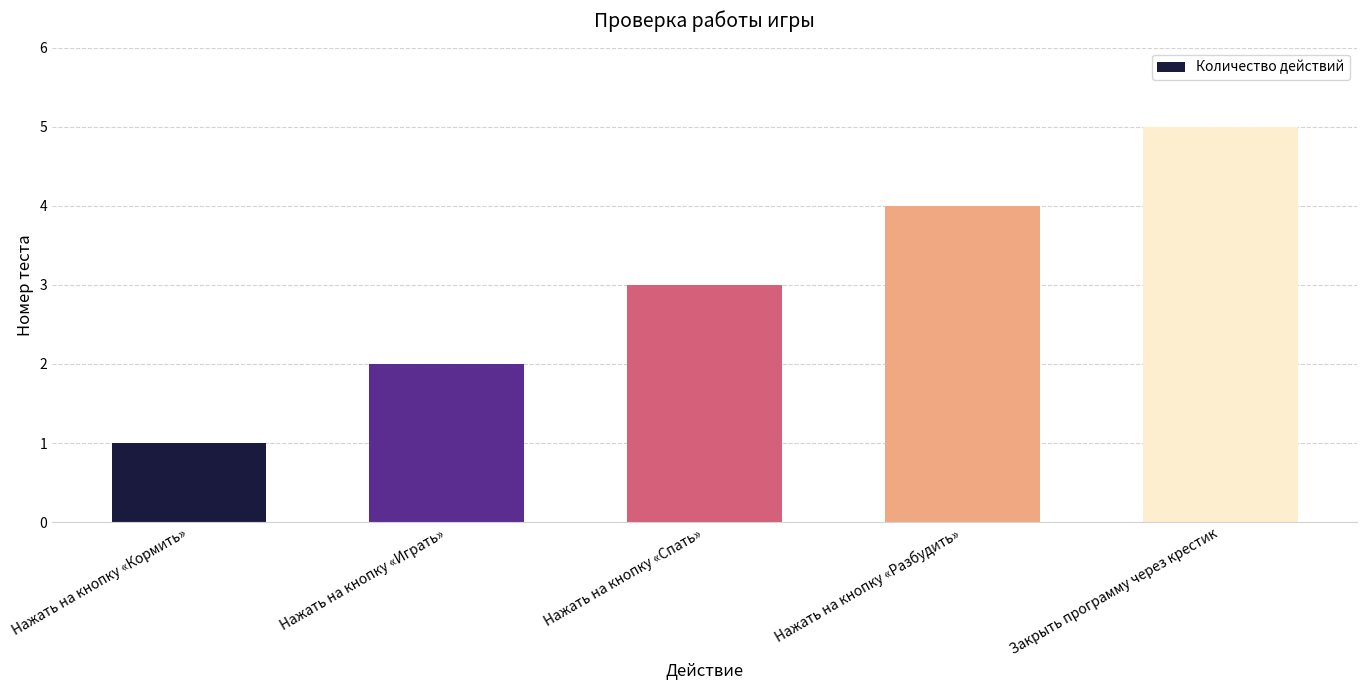

Reading left to right, list all the values displayed in this chart.

1	2	3	4	5